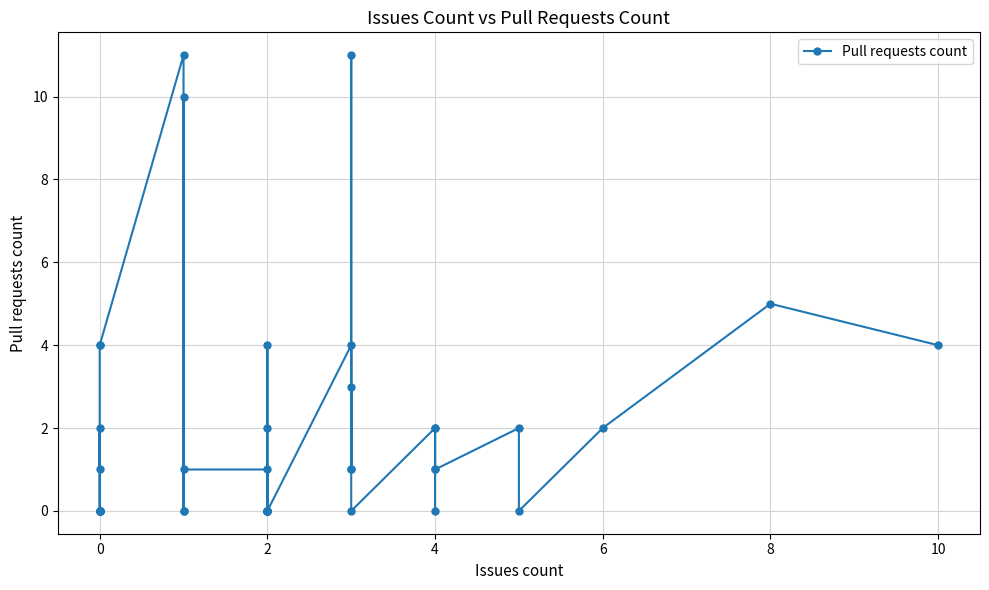

Reading left to right, list all the values displayed in this chart.

1	2	0	0	0	0	0	0	4	4	11	0	0	10	1	1	0	4	2	0	0	0	0	0	4	1	11	1	3	0	2	0	1	2	1	2	0	2	5	4